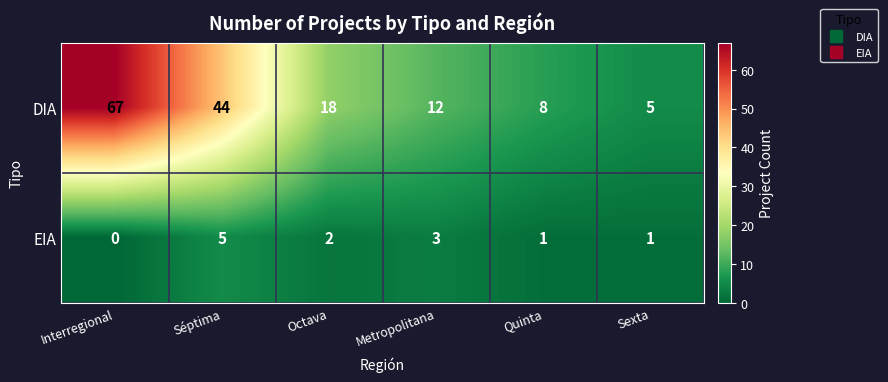

Is it true that EIA equals 2 at Interregional?

False